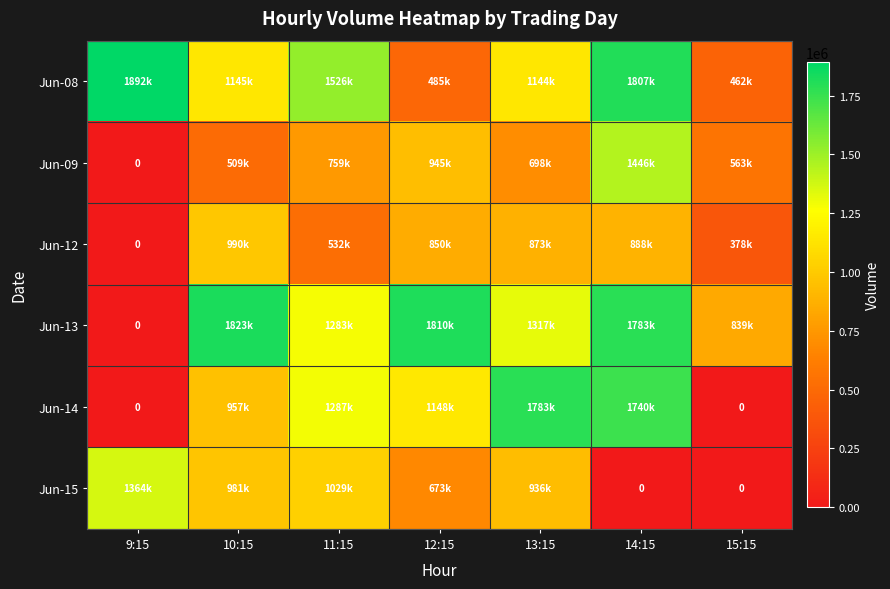

Is the value of Jun-15 at 15:15 greater than the value of Jun-13 at 15:15?

No